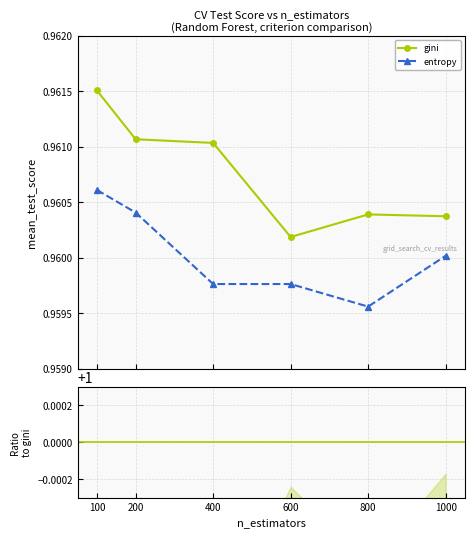

True or false: entropy and gini intersect in this chart.

False